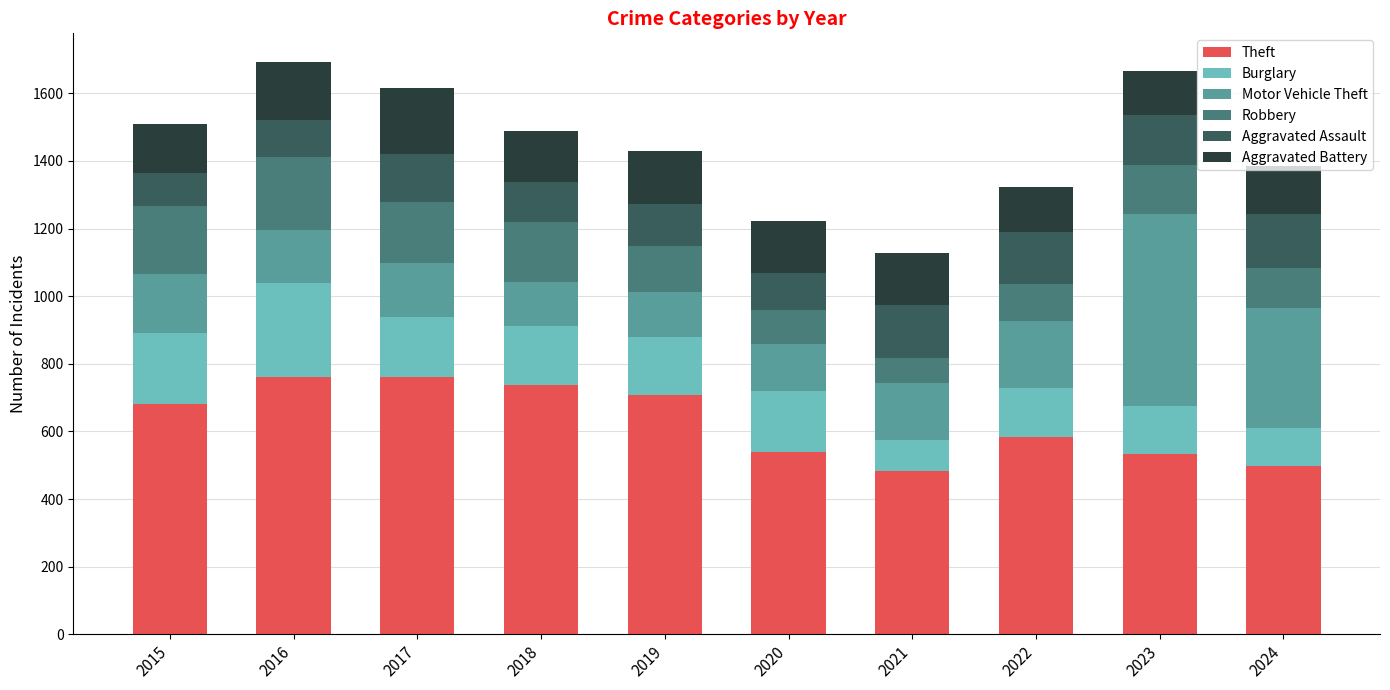

What is the minimum value for Theft?

482